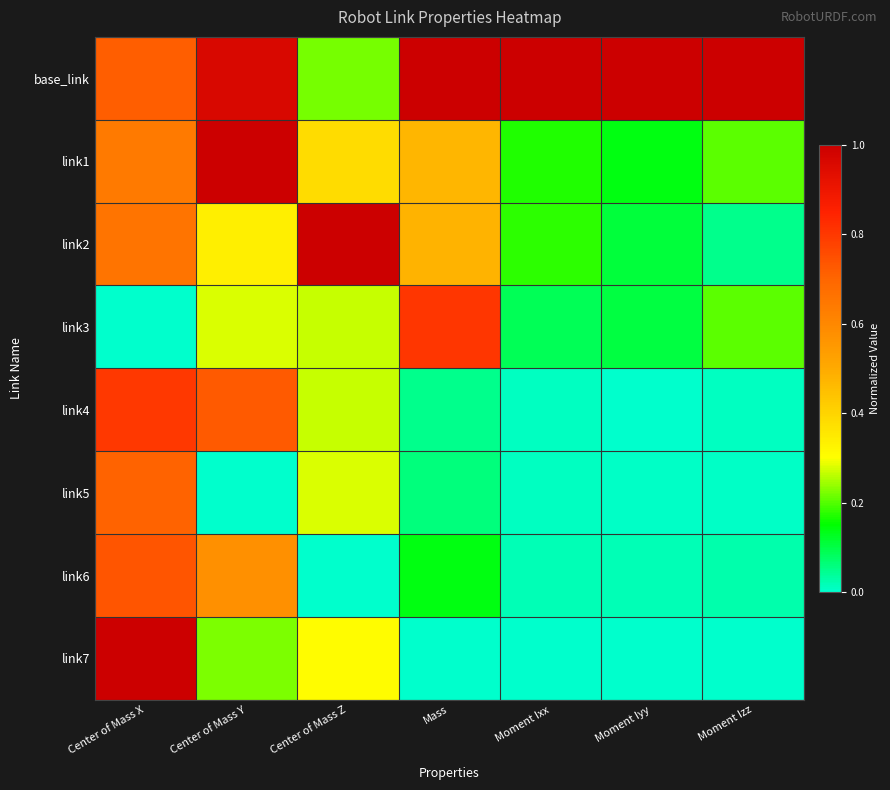

Reading left to right, what are all the values shown in this chart?

base_link: Center of Mass X=0.7	Center of Mass Y=1.0	Center of Mass Z=0.2	Mass=1.0	Moment Ixx=1.0	Moment Iyy=1.0	Moment Izz=1.0
link1: Center of Mass X=0.6	Center of Mass Y=1.0	Center of Mass Z=0.4	Mass=0.5	Moment Ixx=0.2	Moment Iyy=0.1	Moment Izz=0.2
link2: Center of Mass X=0.7	Center of Mass Y=0.3	Center of Mass Z=1.0	Mass=0.5	Moment Ixx=0.2	Moment Iyy=0.1	Moment Izz=0.0
link3: Center of Mass X=0.0	Center of Mass Y=0.3	Center of Mass Z=0.3	Mass=0.8	Moment Ixx=0.1	Moment Iyy=0.1	Moment Izz=0.2
link4: Center of Mass X=0.8	Center of Mass Y=0.7	Center of Mass Z=0.3	Mass=0.1	Moment Ixx=0.0	Moment Iyy=0.0	Moment Izz=0.0
link5: Center of Mass X=0.7	Center of Mass Y=0.0	Center of Mass Z=0.3	Mass=0.1	Moment Ixx=0.0	Moment Iyy=0.0	Moment Izz=0.0
link6: Center of Mass X=0.7	Center of Mass Y=0.6	Center of Mass Z=0.0	Mass=0.1	Moment Ixx=0.0	Moment Iyy=0.0	Moment Izz=0.0
link7: Center of Mass X=1.0	Center of Mass Y=0.2	Center of Mass Z=0.3	Mass=0.0	Moment Ixx=0.0	Moment Iyy=0.0	Moment Izz=0.0